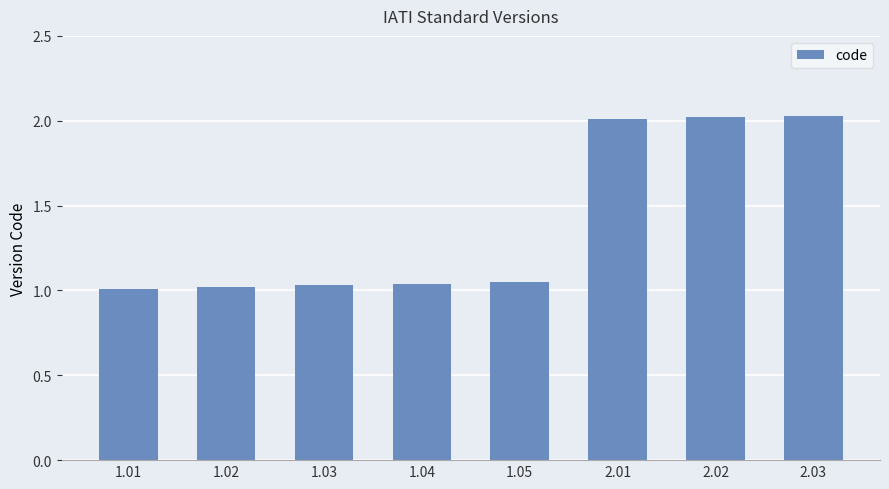

What is the sum of the values at 2.03 and 2.01?

4.0